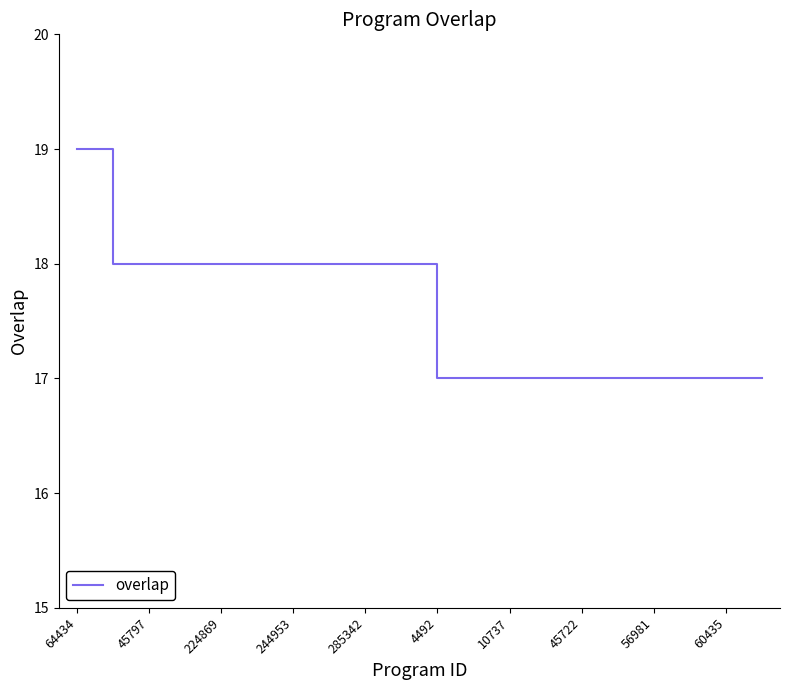

What is the smallest value displayed?

17